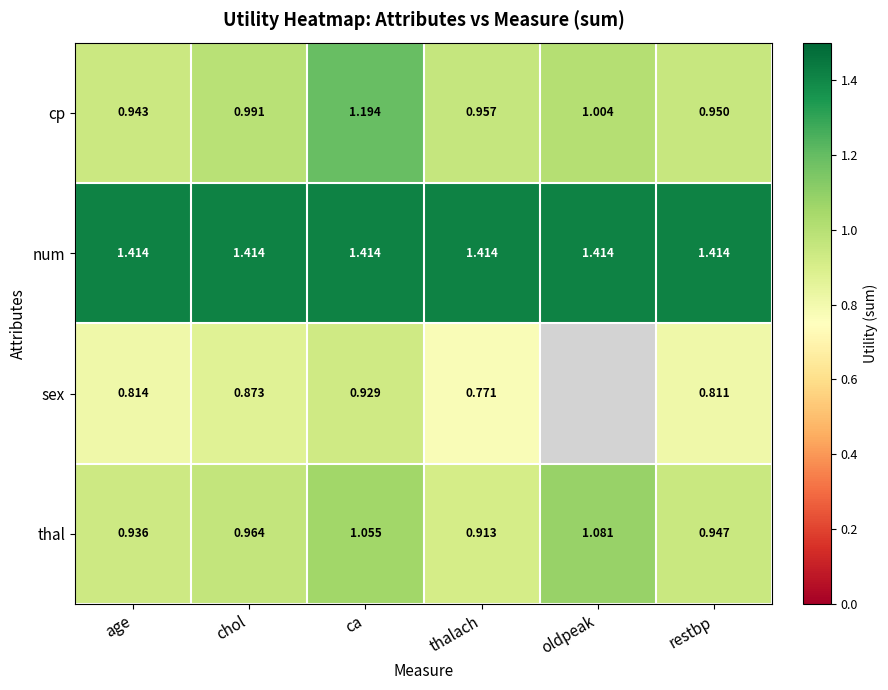

Which label corresponds to the largest value in the chart?

age